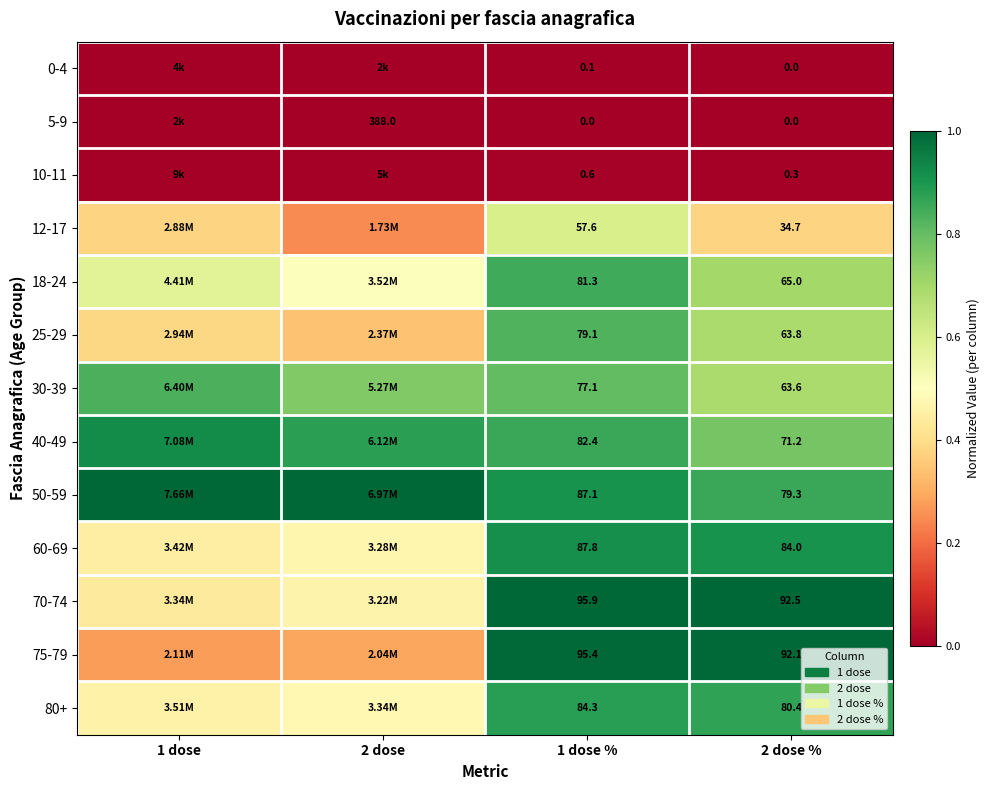

True or false: 60-69 has a value of 0.8 at 2 dose.

False